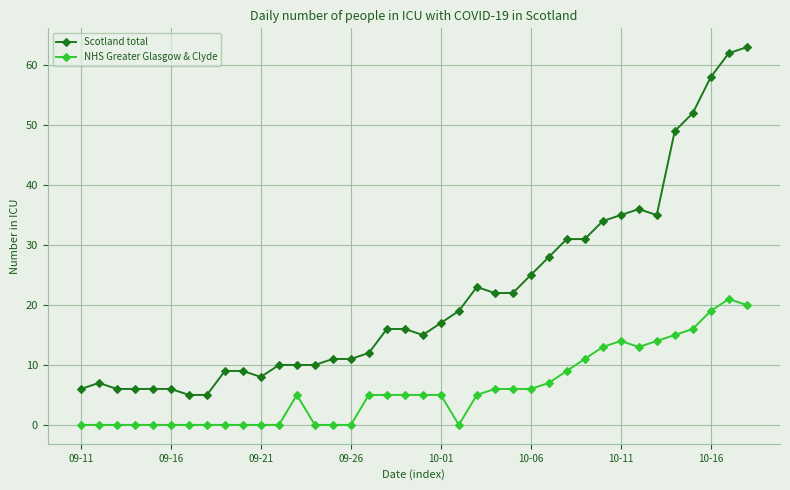

Which series has the largest range (max minus min)?

Scotland total